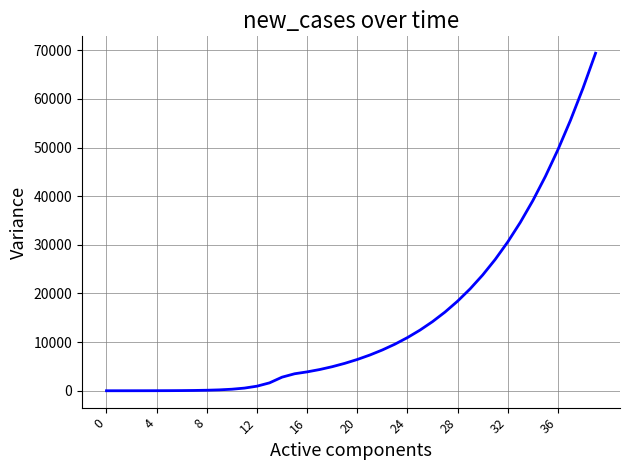

Count the number of data series in this chart.

1